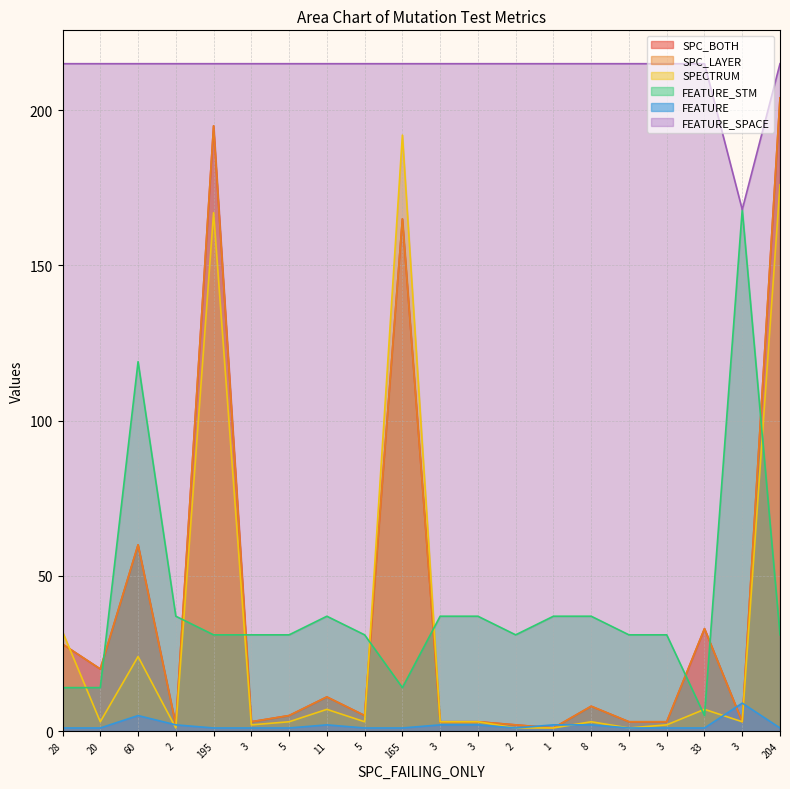

Reading left to right, list all the values displayed in this chart.

SPC_BOTH: 28	20	60	2	195	3	5	11	5	165	3	3	2	1	8	3	3	33	3	204
SPC_LAYER: 28	20	60	2	195	3	5	11	5	165	3	3	2	1	8	3	3	33	3	204
SPECTRUM: 32	3	24	1	167	2	3	7	3	192	3	3	1	1	3	1	2	7	3	176
FEATURE_STM: 14	14	119	37	31	31	31	37	31	14	37	37	31	37	37	31	31	5	168	31
FEATURE: 1	1	5	2	1	1	1	2	1	1	2	2	1	2	2	1	1	1	9	1
FEATURE_SPACE: 215	215	215	215	215	215	215	215	215	215	215	215	215	215	215	215	215	215	168	215